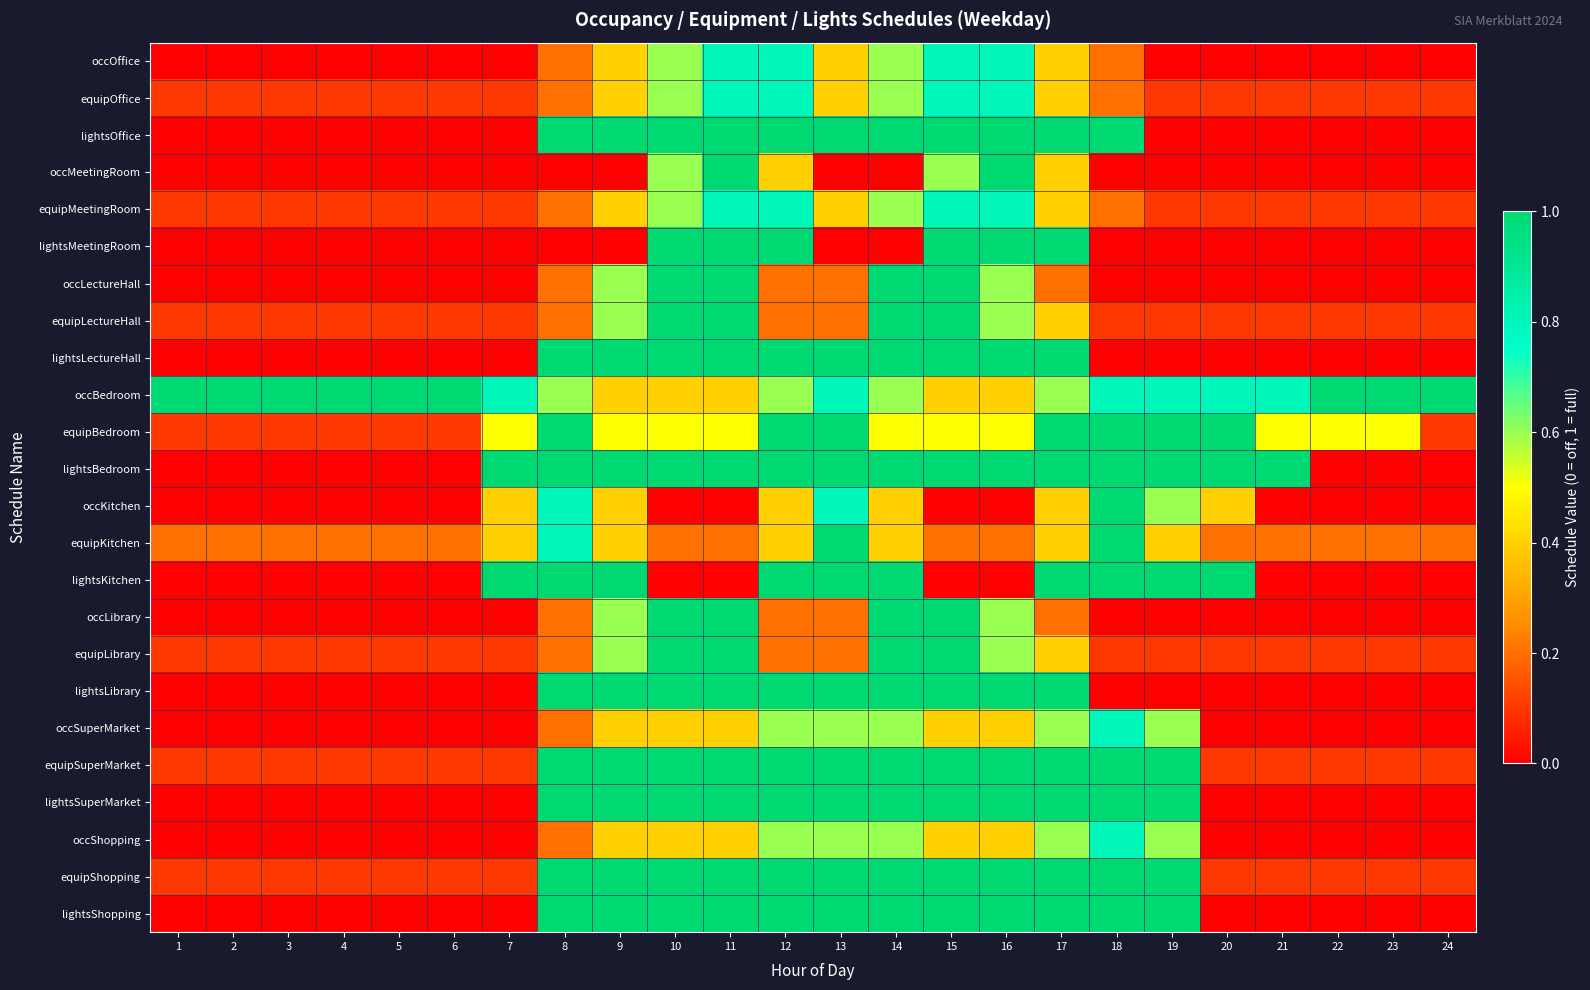

Reading right to left, transcribe all the data shown in this chart.

occOffice: 24=0.0	23=0.0	22=0.0	21=0.0	20=0.0	19=0.0	18=0.2	17=0.4	16=0.8	15=0.8	14=0.6	13=0.4	12=0.8	11=0.8	10=0.6	9=0.4	8=0.2	7=0.0	6=0.0	5=0.0	4=0.0	3=0.0	2=0.0	1=0.0
equipOffice: 24=0.1	23=0.1	22=0.1	21=0.1	20=0.1	19=0.1	18=0.2	17=0.4	16=0.8	15=0.8	14=0.6	13=0.4	12=0.8	11=0.8	10=0.6	9=0.4	8=0.2	7=0.1	6=0.1	5=0.1	4=0.1	3=0.1	2=0.1	1=0.1
lightsOffice: 24=0.0	23=0.0	22=0.0	21=0.0	20=0.0	19=0.0	18=1.0	17=1.0	16=1.0	15=1.0	14=1.0	13=1.0	12=1.0	11=1.0	10=1.0	9=1.0	8=1.0	7=0.0	6=0.0	5=0.0	4=0.0	3=0.0	2=0.0	1=0.0
occMeetingRoom: 24=0.0	23=0.0	22=0.0	21=0.0	20=0.0	19=0.0	18=0.0	17=0.4	16=1.0	15=0.6	14=0.0	13=0.0	12=0.4	11=1.0	10=0.6	9=0.0	8=0.0	7=0.0	6=0.0	5=0.0	4=0.0	3=0.0	2=0.0	1=0.0
equipMeetingRoom: 24=0.1	23=0.1	22=0.1	21=0.1	20=0.1	19=0.1	18=0.2	17=0.4	16=0.8	15=0.8	14=0.6	13=0.4	12=0.8	11=0.8	10=0.6	9=0.4	8=0.2	7=0.1	6=0.1	5=0.1	4=0.1	3=0.1	2=0.1	1=0.1
lightsMeetingRoom: 24=0.0	23=0.0	22=0.0	21=0.0	20=0.0	19=0.0	18=0.0	17=1.0	16=1.0	15=1.0	14=0.0	13=0.0	12=1.0	11=1.0	10=1.0	9=0.0	8=0.0	7=0.0	6=0.0	5=0.0	4=0.0	3=0.0	2=0.0	1=0.0
occLectureHall: 24=0.0	23=0.0	22=0.0	21=0.0	20=0.0	19=0.0	18=0.0	17=0.2	16=0.6	15=1.0	14=1.0	13=0.2	12=0.2	11=1.0	10=1.0	9=0.6	8=0.2	7=0.0	6=0.0	5=0.0	4=0.0	3=0.0	2=0.0	1=0.0
equipLectureHall: 24=0.1	23=0.1	22=0.1	21=0.1	20=0.1	19=0.1	18=0.1	17=0.4	16=0.6	15=1.0	14=1.0	13=0.2	12=0.2	11=1.0	10=1.0	9=0.6	8=0.2	7=0.1	6=0.1	5=0.1	4=0.1	3=0.1	2=0.1	1=0.1
lightsLectureHall: 24=0.0	23=0.0	22=0.0	21=0.0	20=0.0	19=0.0	18=0.0	17=1.0	16=1.0	15=1.0	14=1.0	13=1.0	12=1.0	11=1.0	10=1.0	9=1.0	8=1.0	7=0.0	6=0.0	5=0.0	4=0.0	3=0.0	2=0.0	1=0.0
occBedroom: 24=1.0	23=1.0	22=1.0	21=0.8	20=0.8	19=0.8	18=0.8	17=0.6	16=0.4	15=0.4	14=0.6	13=0.8	12=0.6	11=0.4	10=0.4	9=0.4	8=0.6	7=0.8	6=1.0	5=1.0	4=1.0	3=1.0	2=1.0	1=1.0
equipBedroom: 24=0.1	23=0.5	22=0.5	21=0.5	20=1.0	19=1.0	18=1.0	17=1.0	16=0.5	15=0.5	14=0.5	13=1.0	12=1.0	11=0.5	10=0.5	9=0.5	8=1.0	7=0.5	6=0.1	5=0.1	4=0.1	3=0.1	2=0.1	1=0.1
lightsBedroom: 24=0.0	23=0.0	22=0.0	21=1.0	20=1.0	19=1.0	18=1.0	17=1.0	16=1.0	15=1.0	14=1.0	13=1.0	12=1.0	11=1.0	10=1.0	9=1.0	8=1.0	7=1.0	6=0.0	5=0.0	4=0.0	3=0.0	2=0.0	1=0.0
occKitchen: 24=0.0	23=0.0	22=0.0	21=0.0	20=0.4	19=0.6	18=1.0	17=0.4	16=0.0	15=0.0	14=0.4	13=0.8	12=0.4	11=0.0	10=0.0	9=0.4	8=0.8	7=0.4	6=0.0	5=0.0	4=0.0	3=0.0	2=0.0	1=0.0
equipKitchen: 24=0.2	23=0.2	22=0.2	21=0.2	20=0.2	19=0.4	18=1.0	17=0.4	16=0.2	15=0.2	14=0.4	13=1.0	12=0.4	11=0.2	10=0.2	9=0.4	8=0.8	7=0.4	6=0.2	5=0.2	4=0.2	3=0.2	2=0.2	1=0.2
lightsKitchen: 24=0.0	23=0.0	22=0.0	21=0.0	20=1.0	19=1.0	18=1.0	17=1.0	16=0.0	15=0.0	14=1.0	13=1.0	12=1.0	11=0.0	10=0.0	9=1.0	8=1.0	7=1.0	6=0.0	5=0.0	4=0.0	3=0.0	2=0.0	1=0.0
occLibrary: 24=0.0	23=0.0	22=0.0	21=0.0	20=0.0	19=0.0	18=0.0	17=0.2	16=0.6	15=1.0	14=1.0	13=0.2	12=0.2	11=1.0	10=1.0	9=0.6	8=0.2	7=0.0	6=0.0	5=0.0	4=0.0	3=0.0	2=0.0	1=0.0
equipLibrary: 24=0.1	23=0.1	22=0.1	21=0.1	20=0.1	19=0.1	18=0.1	17=0.4	16=0.6	15=1.0	14=1.0	13=0.2	12=0.2	11=1.0	10=1.0	9=0.6	8=0.2	7=0.1	6=0.1	5=0.1	4=0.1	3=0.1	2=0.1	1=0.1
lightsLibrary: 24=0.0	23=0.0	22=0.0	21=0.0	20=0.0	19=0.0	18=0.0	17=1.0	16=1.0	15=1.0	14=1.0	13=1.0	12=1.0	11=1.0	10=1.0	9=1.0	8=1.0	7=0.0	6=0.0	5=0.0	4=0.0	3=0.0	2=0.0	1=0.0
occSuperMarket: 24=0.0	23=0.0	22=0.0	21=0.0	20=0.0	19=0.6	18=0.8	17=0.6	16=0.4	15=0.4	14=0.6	13=0.6	12=0.6	11=0.4	10=0.4	9=0.4	8=0.2	7=0.0	6=0.0	5=0.0	4=0.0	3=0.0	2=0.0	1=0.0
equipSuperMarket: 24=0.1	23=0.1	22=0.1	21=0.1	20=0.1	19=1.0	18=1.0	17=1.0	16=1.0	15=1.0	14=1.0	13=1.0	12=1.0	11=1.0	10=1.0	9=1.0	8=1.0	7=0.1	6=0.1	5=0.1	4=0.1	3=0.1	2=0.1	1=0.1
lightsSuperMarket: 24=0.0	23=0.0	22=0.0	21=0.0	20=0.0	19=1.0	18=1.0	17=1.0	16=1.0	15=1.0	14=1.0	13=1.0	12=1.0	11=1.0	10=1.0	9=1.0	8=1.0	7=0.0	6=0.0	5=0.0	4=0.0	3=0.0	2=0.0	1=0.0
occShopping: 24=0.0	23=0.0	22=0.0	21=0.0	20=0.0	19=0.6	18=0.8	17=0.6	16=0.4	15=0.4	14=0.6	13=0.6	12=0.6	11=0.4	10=0.4	9=0.4	8=0.2	7=0.0	6=0.0	5=0.0	4=0.0	3=0.0	2=0.0	1=0.0
equipShopping: 24=0.1	23=0.1	22=0.1	21=0.1	20=0.1	19=1.0	18=1.0	17=1.0	16=1.0	15=1.0	14=1.0	13=1.0	12=1.0	11=1.0	10=1.0	9=1.0	8=1.0	7=0.1	6=0.1	5=0.1	4=0.1	3=0.1	2=0.1	1=0.1
lightsShopping: 24=0.0	23=0.0	22=0.0	21=0.0	20=0.0	19=1.0	18=1.0	17=1.0	16=1.0	15=1.0	14=1.0	13=1.0	12=1.0	11=1.0	10=1.0	9=1.0	8=1.0	7=0.0	6=0.0	5=0.0	4=0.0	3=0.0	2=0.0	1=0.0